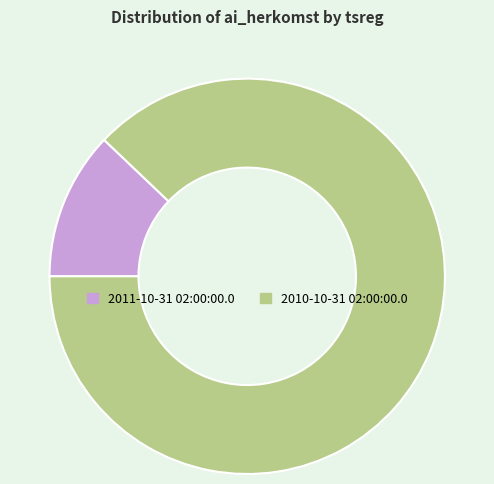

How many slices are in this pie chart?

2